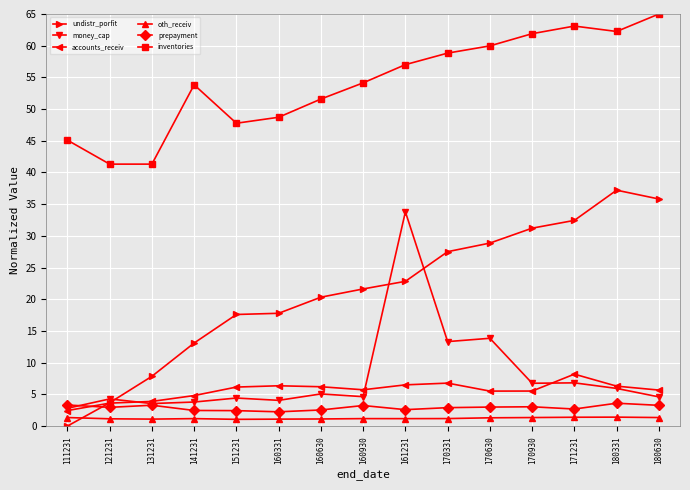

Which series changed the most between 151231 and 180331?

undistr_porfit